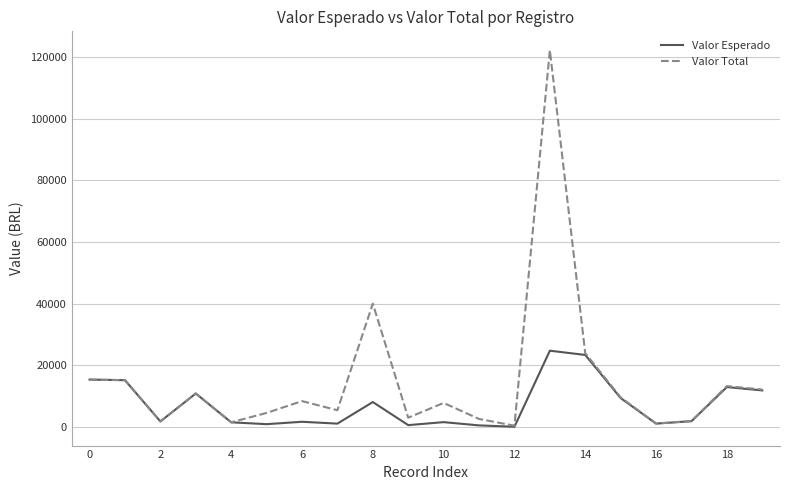

True or false: Valor Esperado has more than 2 points higher than both neighbors.

True